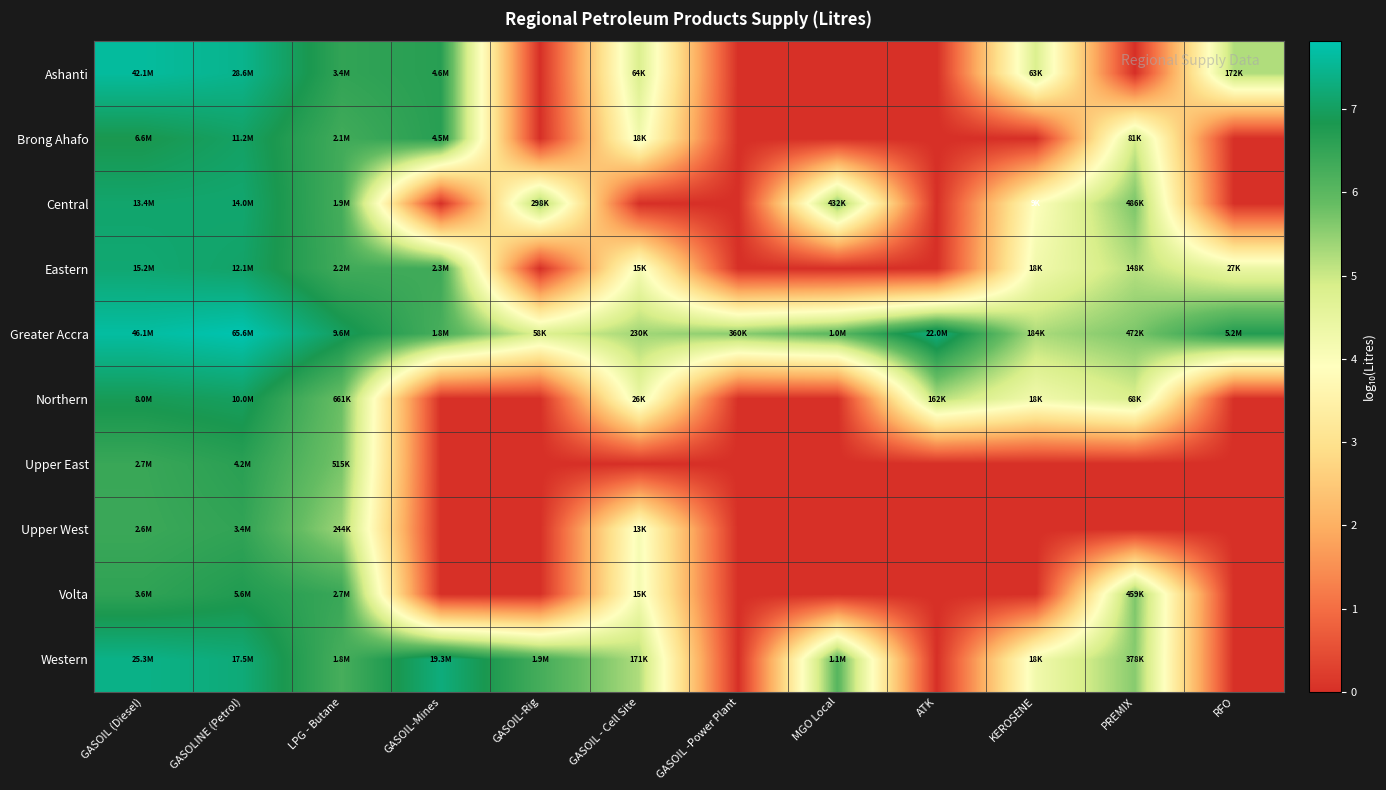

Which series has the largest total across all categories?

Greater Accra